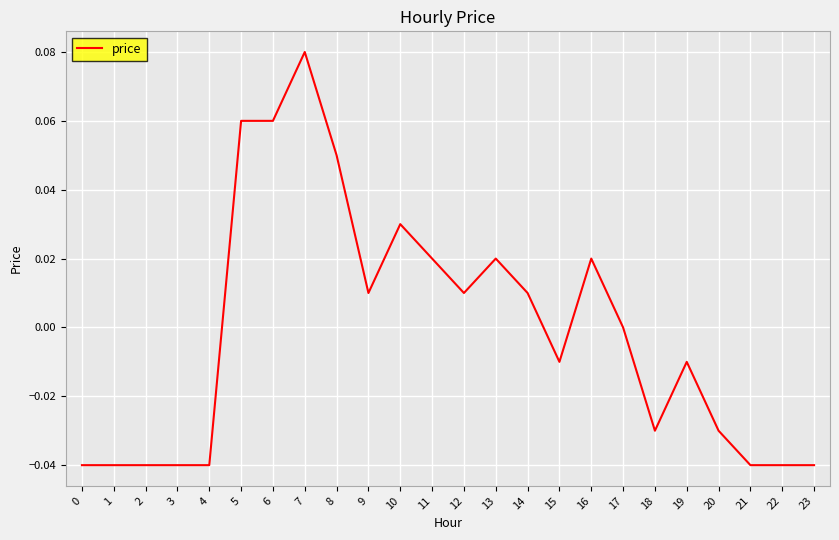

Where does the data first go above 0?

5